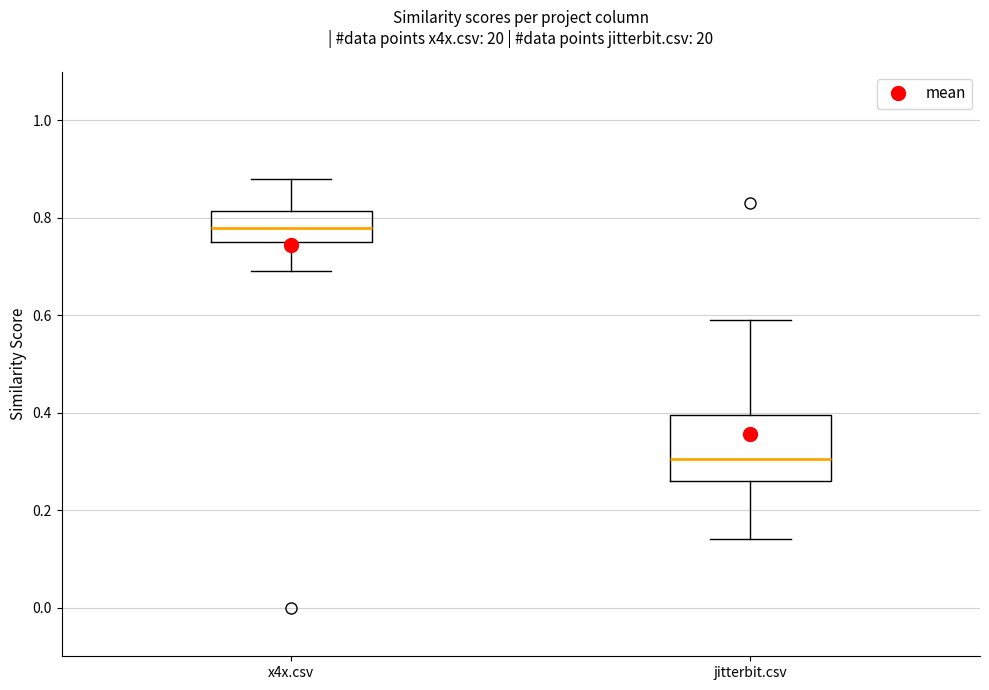

Which box is the tallest, from its lower edge to its upper edge?

jitterbit.csv